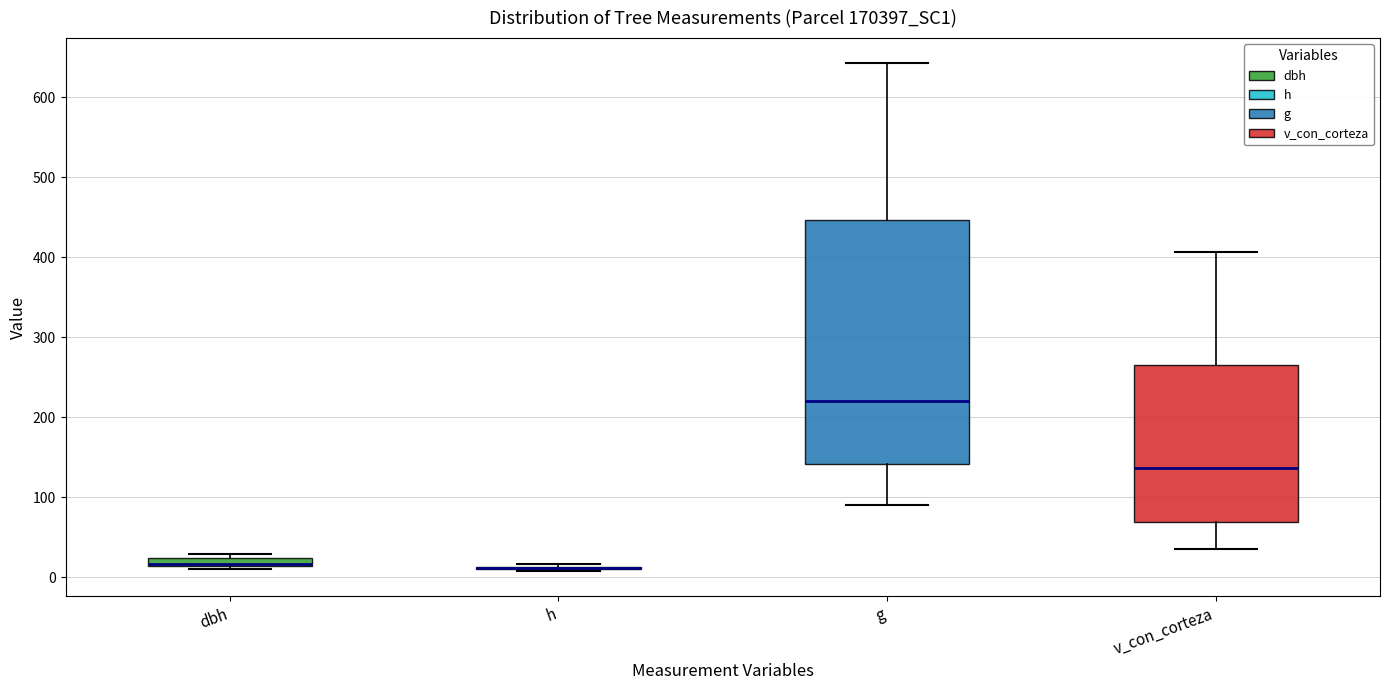

Which box is the tallest, from its lower edge to its upper edge?

g